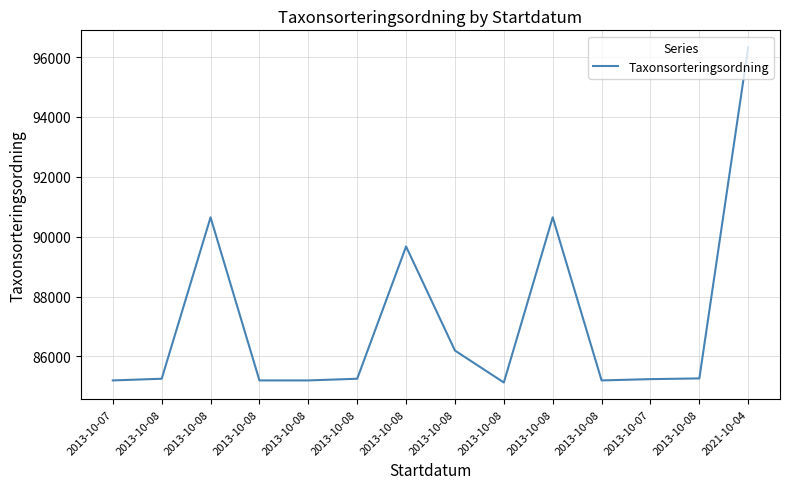

Where does the data first go above 85254?

2013-10-08